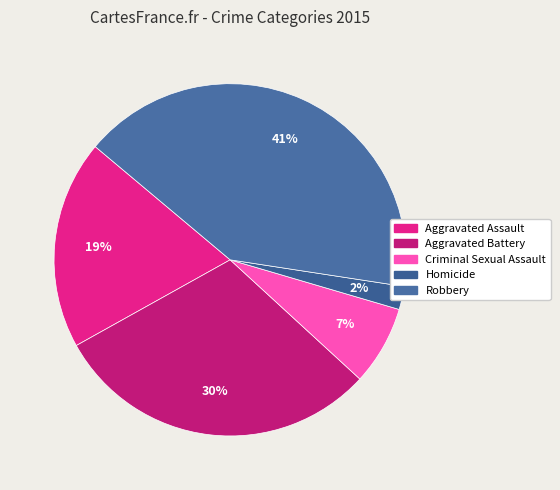

Rank the categories by value from lowest to highest.

Homicide, Criminal Sexual Assault, Aggravated Assault, Aggravated Battery, Robbery